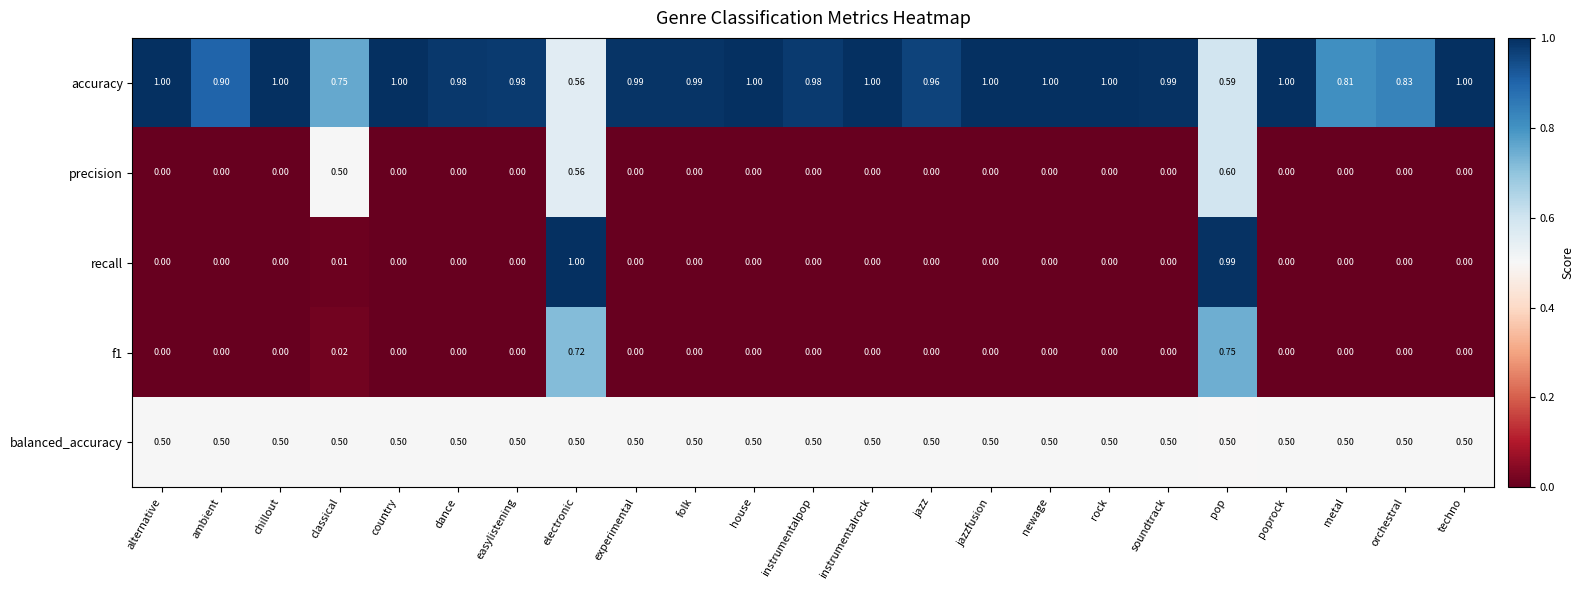

Which category has the highest value in the f1 series?

pop